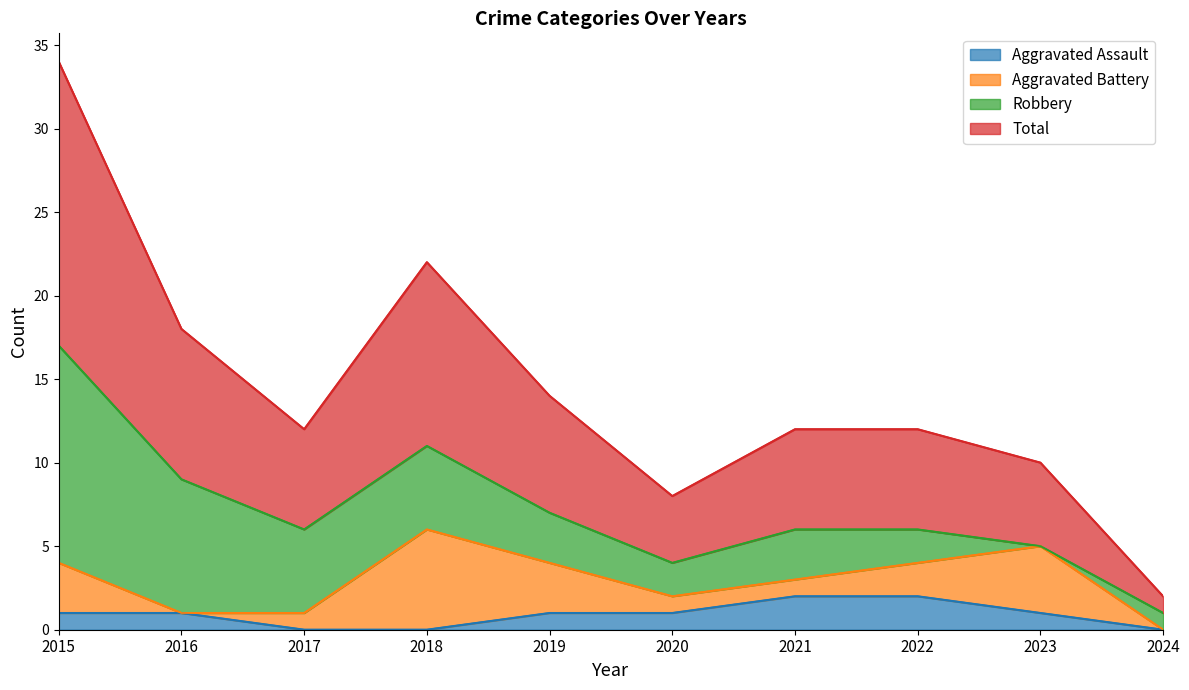

True or false: Aggravated Assault has a value of 1 at 2019.

True